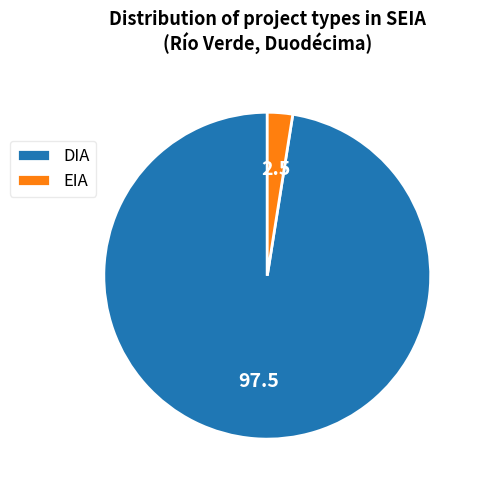

Approximately how many times larger is the value at DIA compared to EIA?

39.0